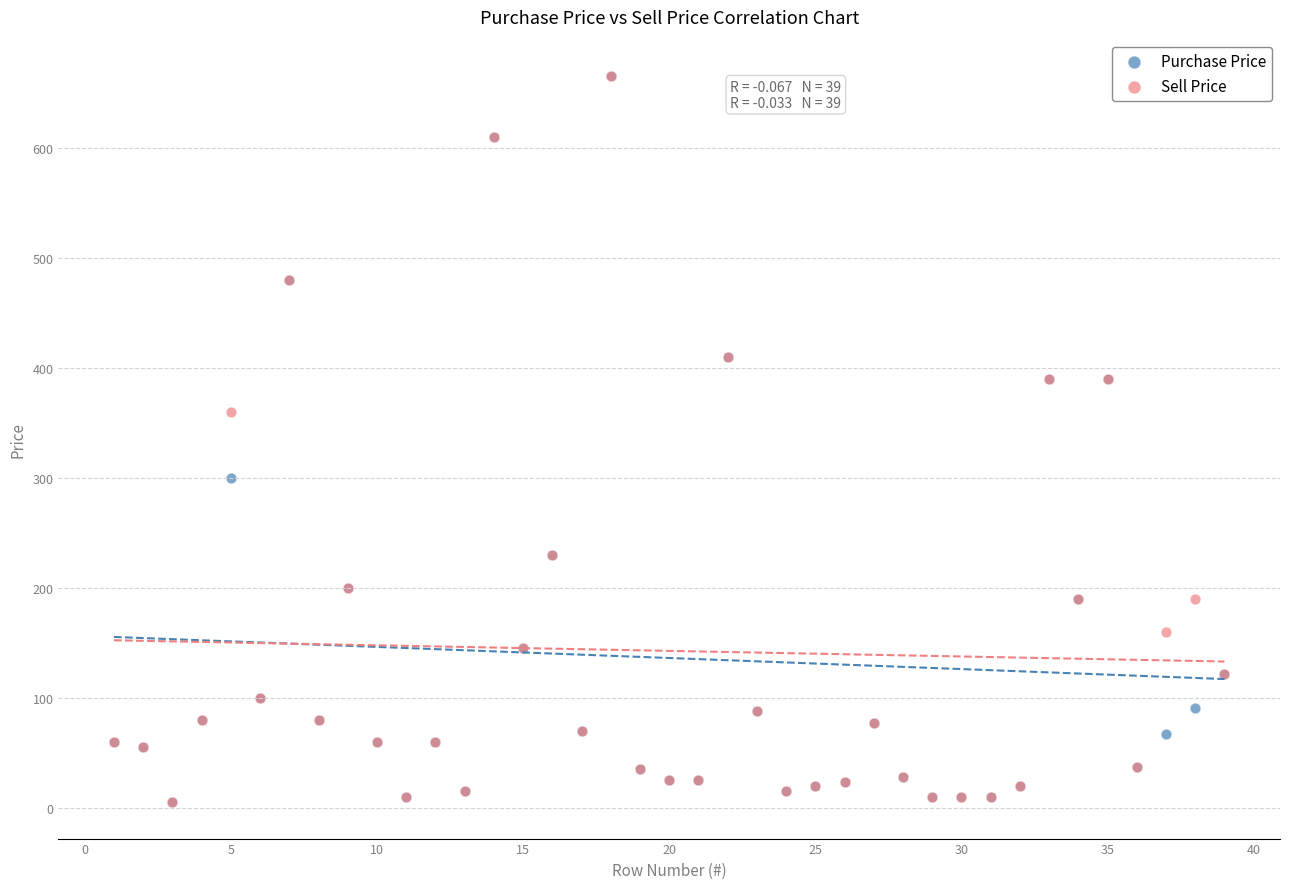

In the Purchase Price series, what Y value is closest to 335?

300